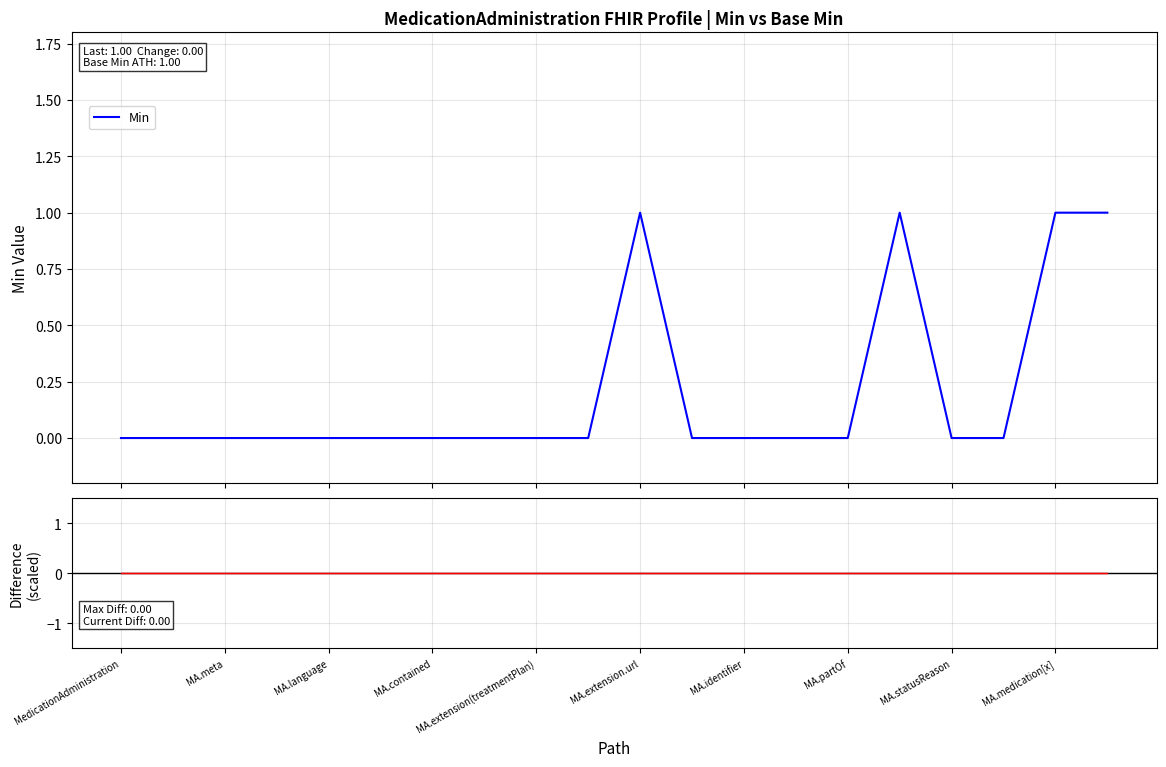

List the series in order of their peak value, lowest first.

Base Min - Min (scaled), Min